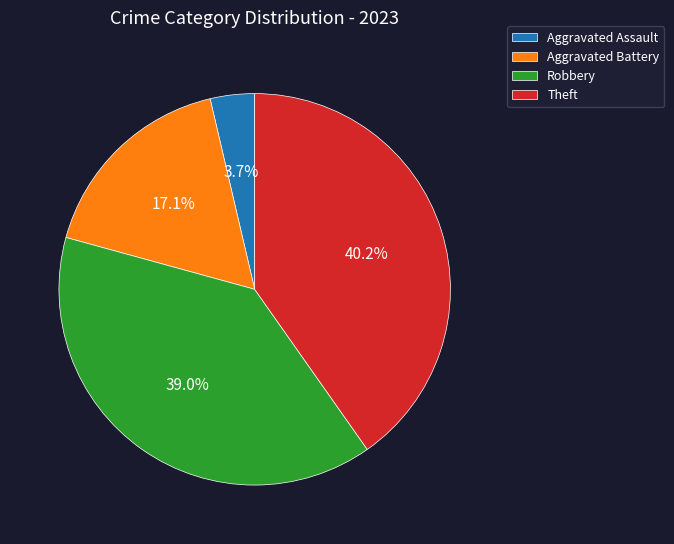

Between Theft and Aggravated Battery, which is larger?

Theft